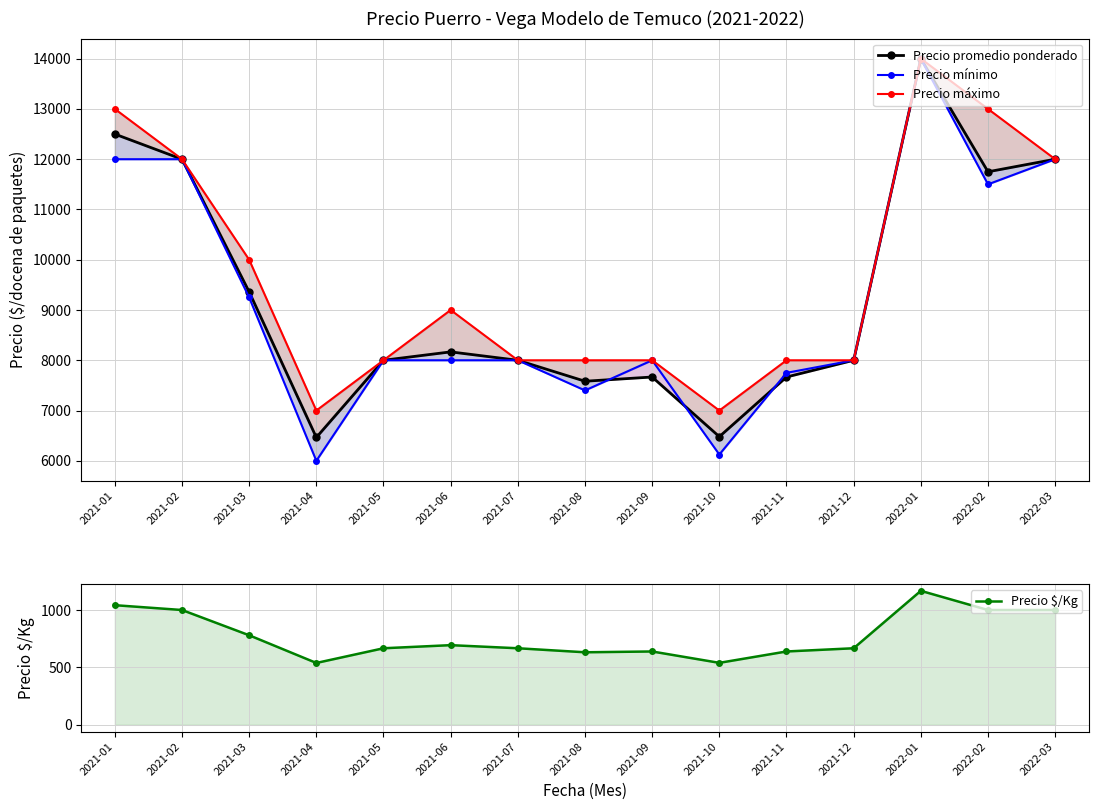

What is the label of the 8th point from the left?

2021-08